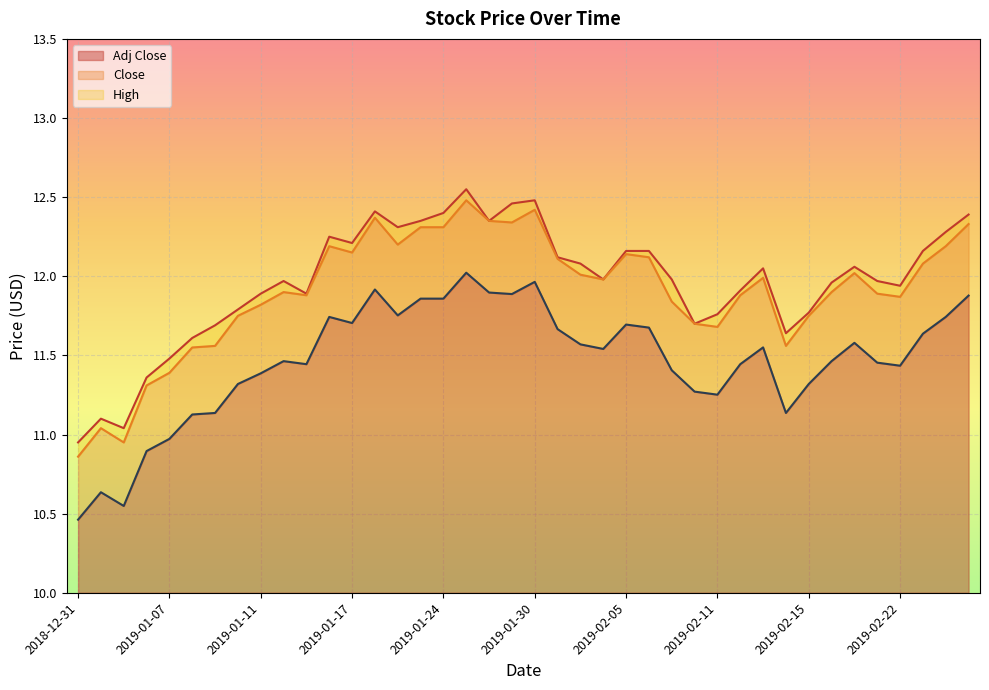

What is the difference between the Adj Close values at 2019-01-16 and 2018-12-31?

1.3